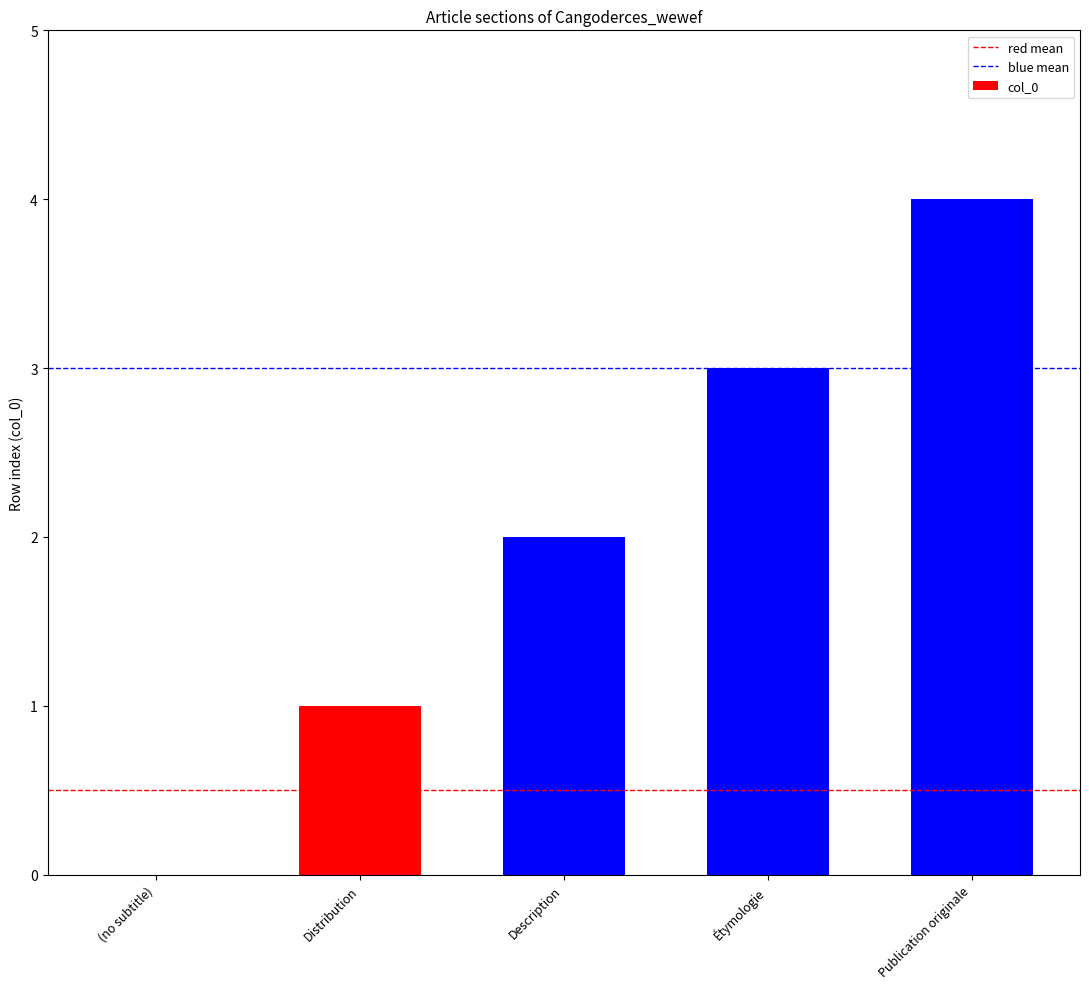

What is the sum of the values at Distribution and Description?

3